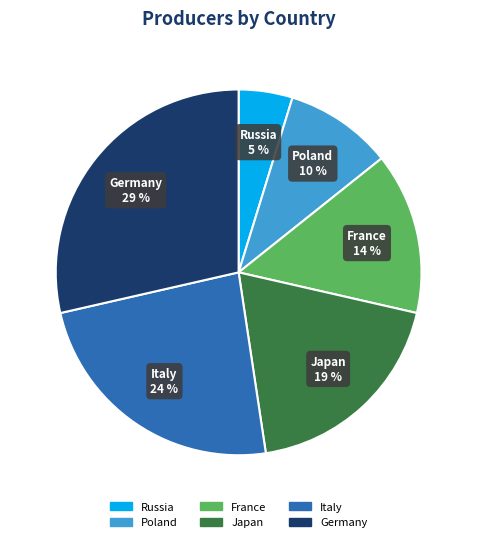

Approximately how many times larger is the value at Italy compared to France?

1.7